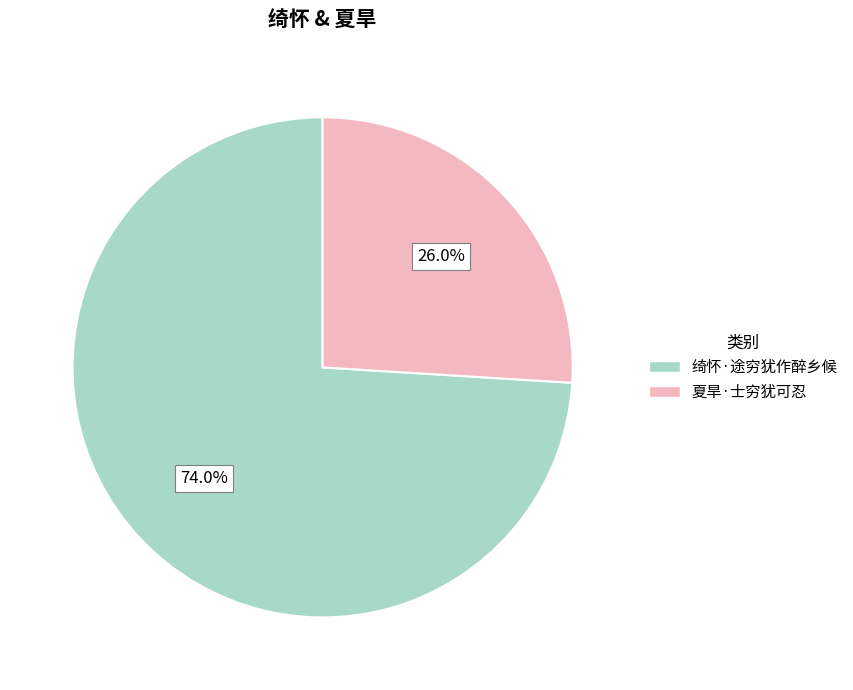

The 夏旱·士穷犹可忍 slice represents 26% of the pie. True or false?

True